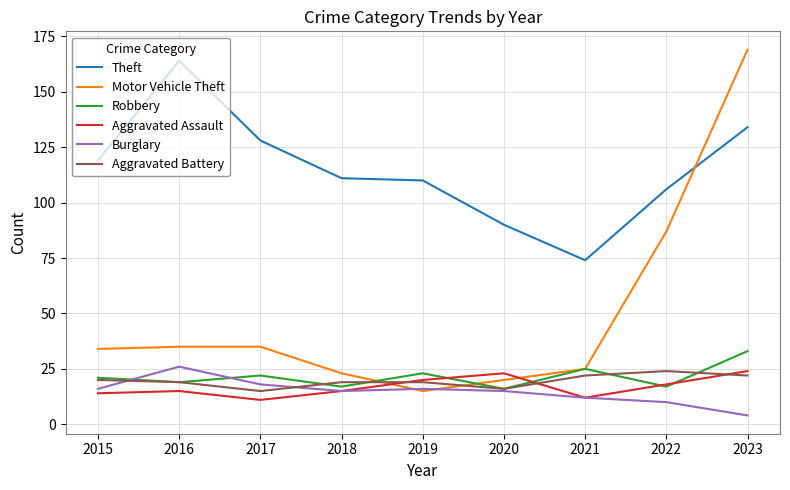

What is the total value across all series at 2018?

200